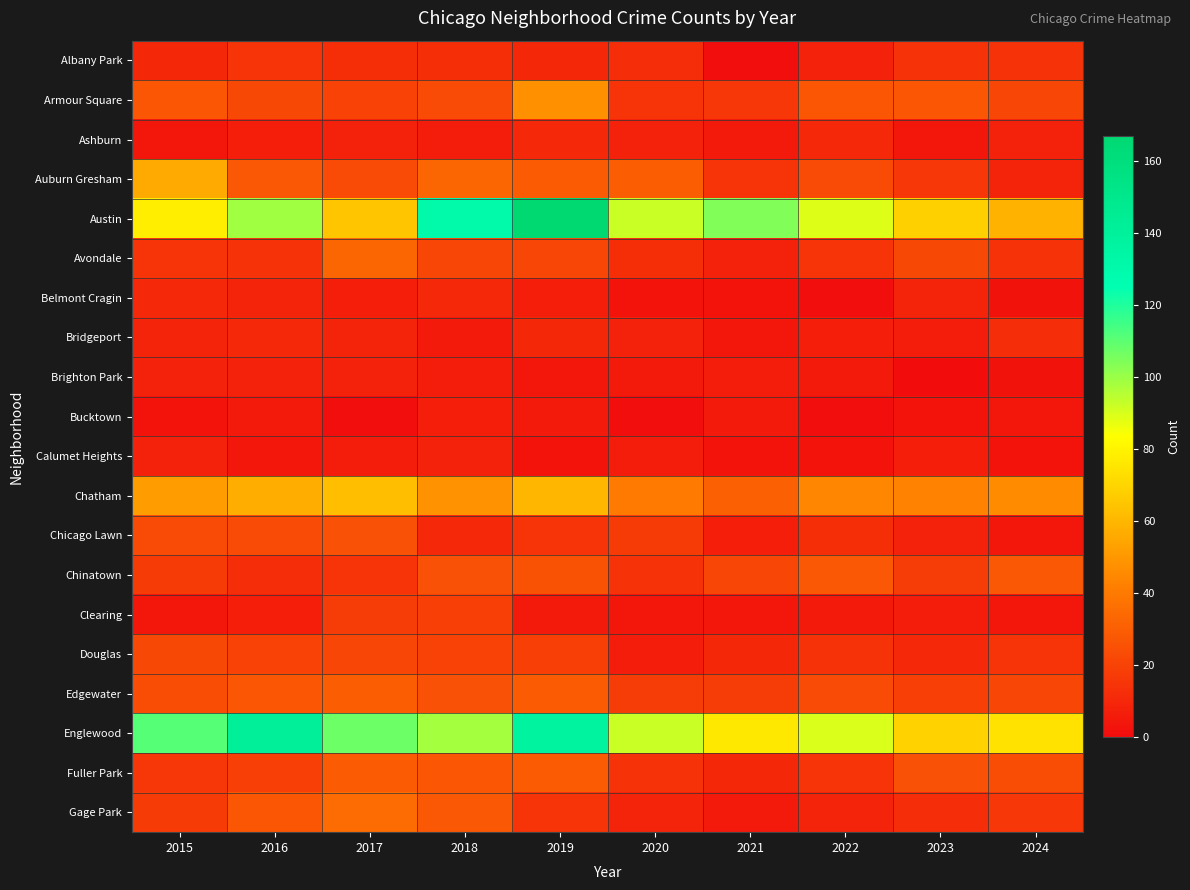

At which category is the sum across all series the highest?

2019